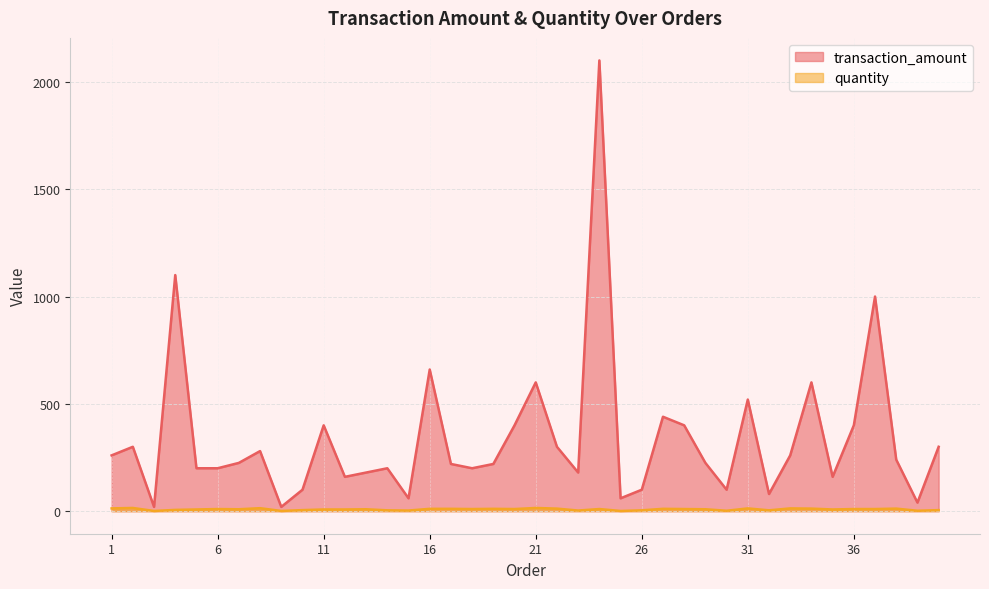

What is the smallest value displayed?

1